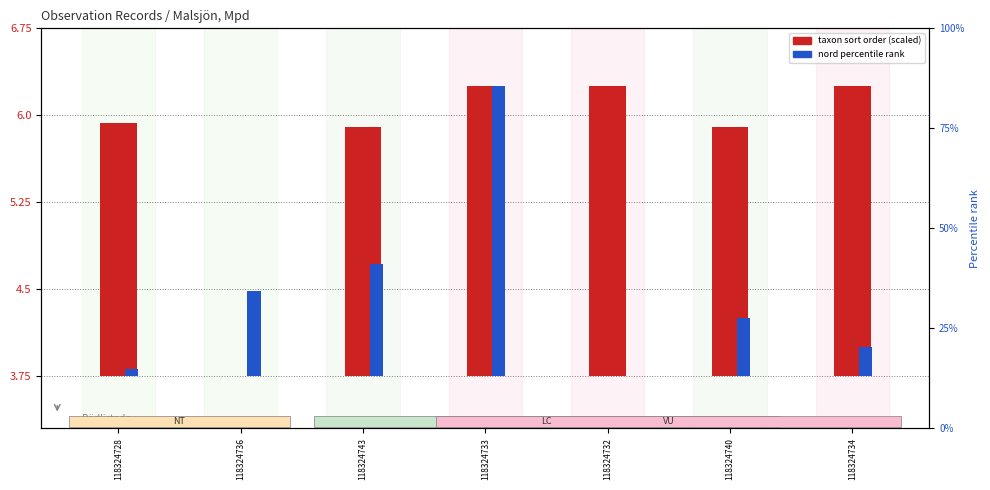

Which series has the largest total across all categories?

taxon sort order (scaled)